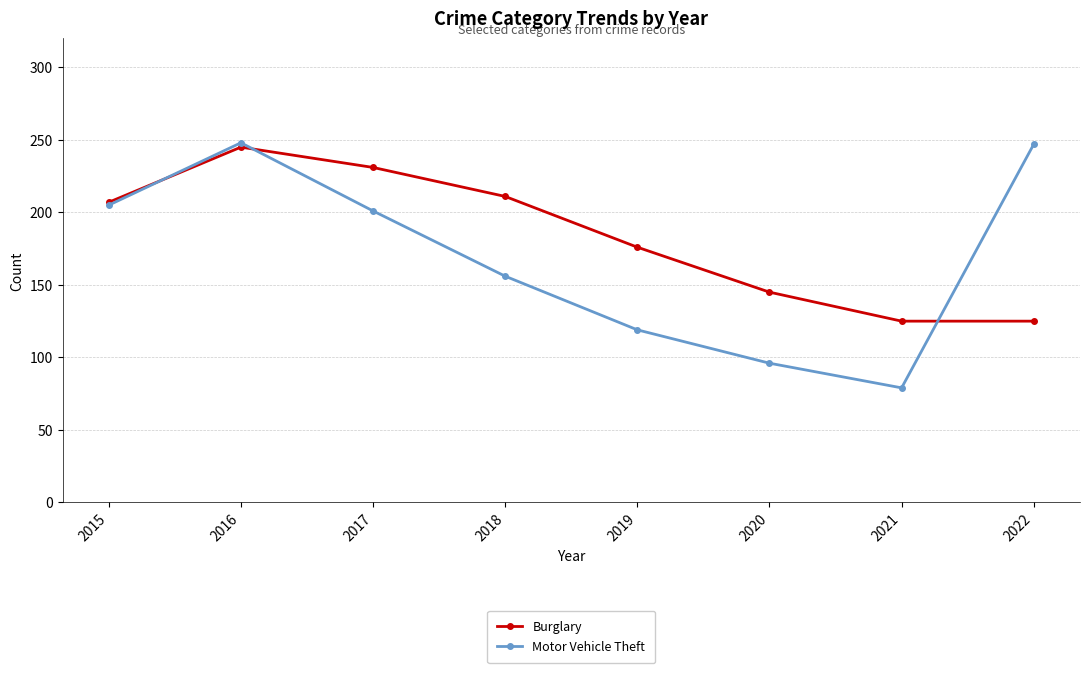

Where is the first local maximum for Burglary?

2016